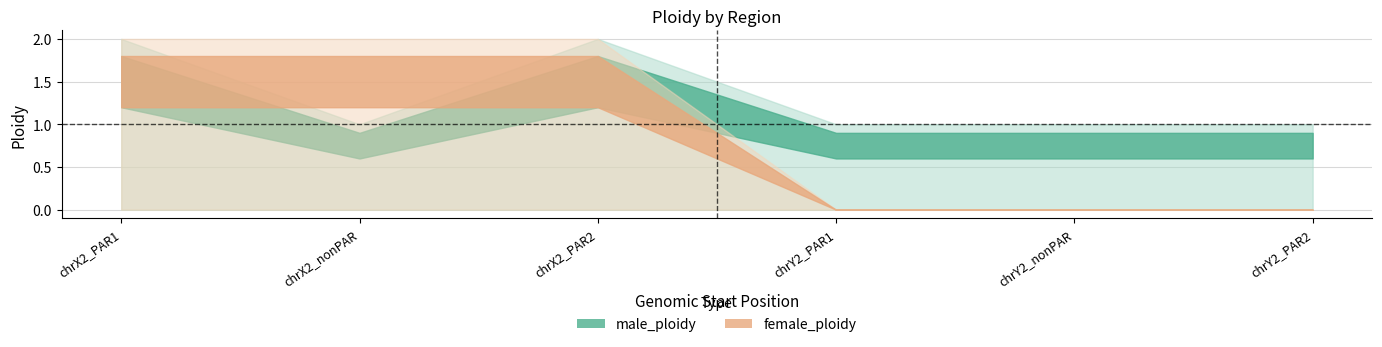

True or false: female_ploidy has a value of -1 at chrY2_PAR2.

False